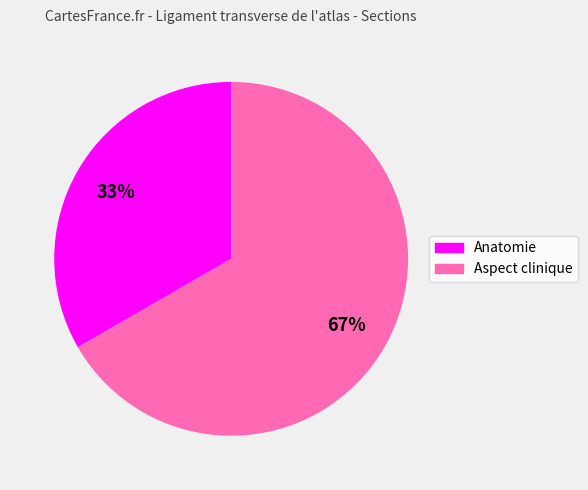

Rank the categories by value from highest to lowest.

Aspect clinique, Anatomie